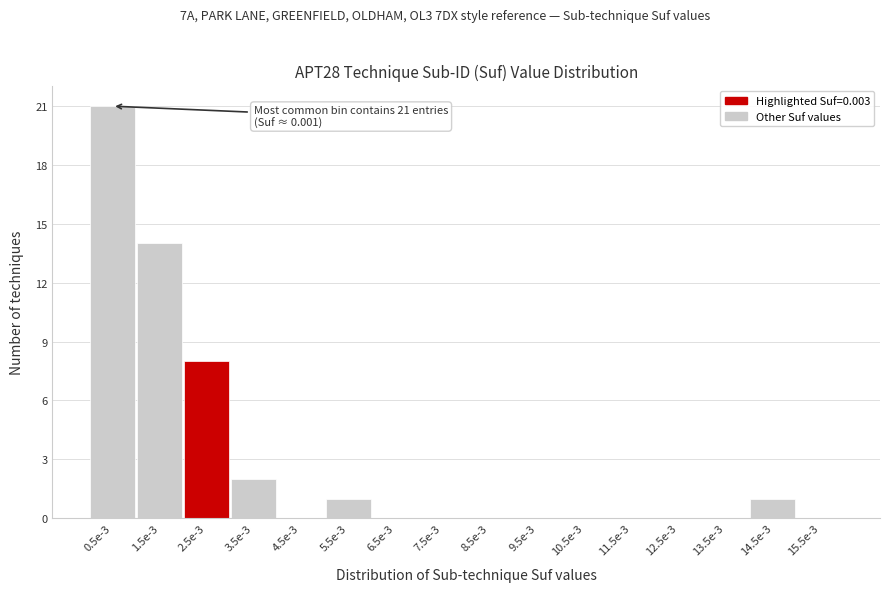

Reading left to right, what are all the values shown in this chart?

0.5e-3=21	1.5e-3=14	2.5e-3=8	3.5e-3=2	4.5e-3=0	5.5e-3=1	6.5e-3=0	7.5e-3=0	8.5e-3=0	9.5e-3=0	10.5e-3=0	11.5e-3=0	12.5e-3=0	13.5e-3=0	14.5e-3=1	15.5e-3=0